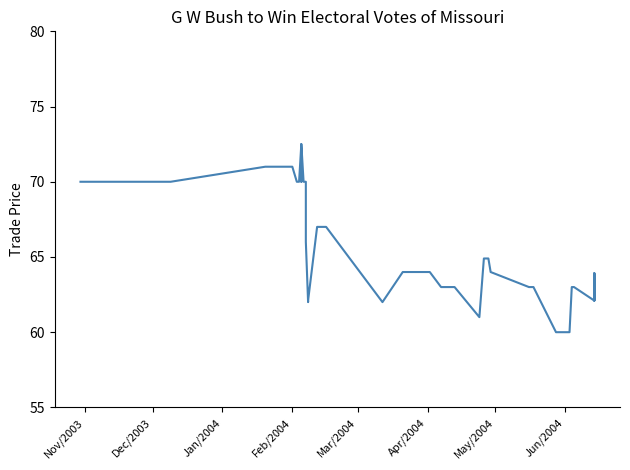

What is the value of the 10th point from the left?

72.5